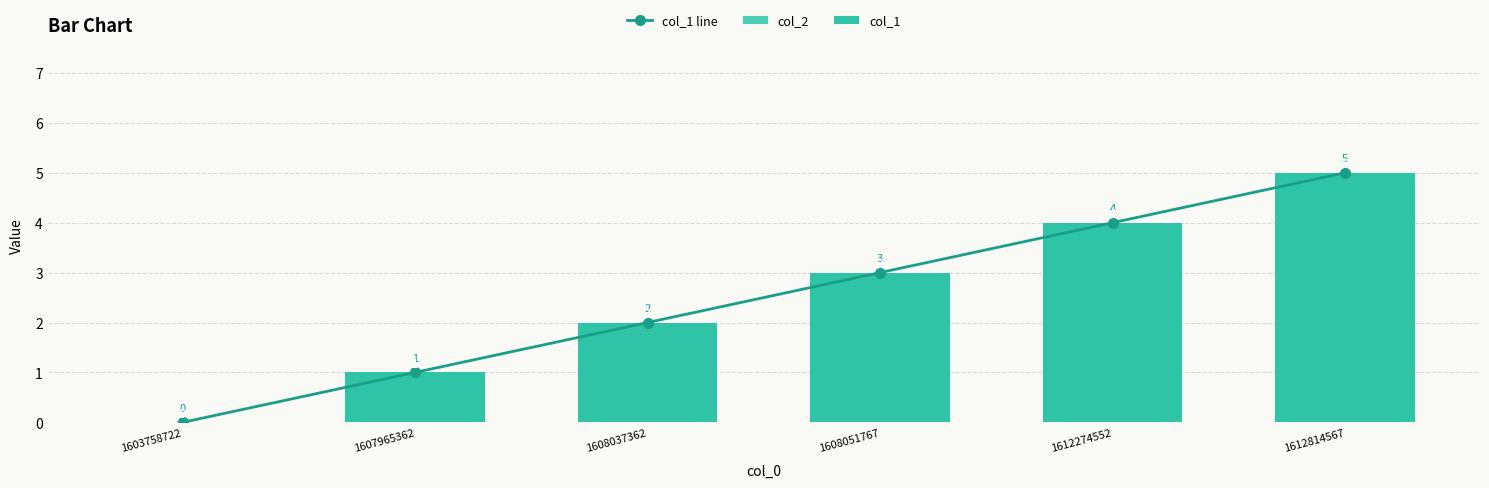

Reading left to right, list all the values displayed in this chart.

col_1 line: 1603758722=0	1607965362=1	1608037362=2	1608051767=3	1612274552=4	1612814567=5
col_2: 1603758722=0	1607965362=0	1608037362=0	1608051767=0	1612274552=0	1612814567=0
col_1: 1603758722=0	1607965362=1	1608037362=2	1608051767=3	1612274552=4	1612814567=5